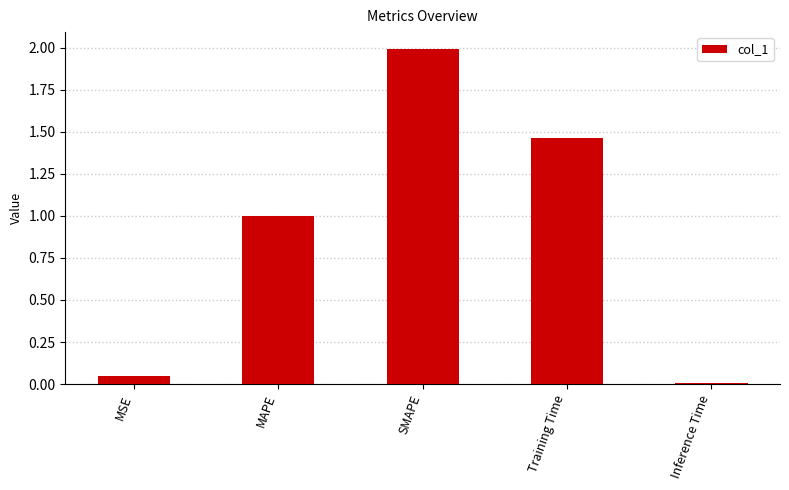

True or false: the data shows 3.3 at SMAPE.

False